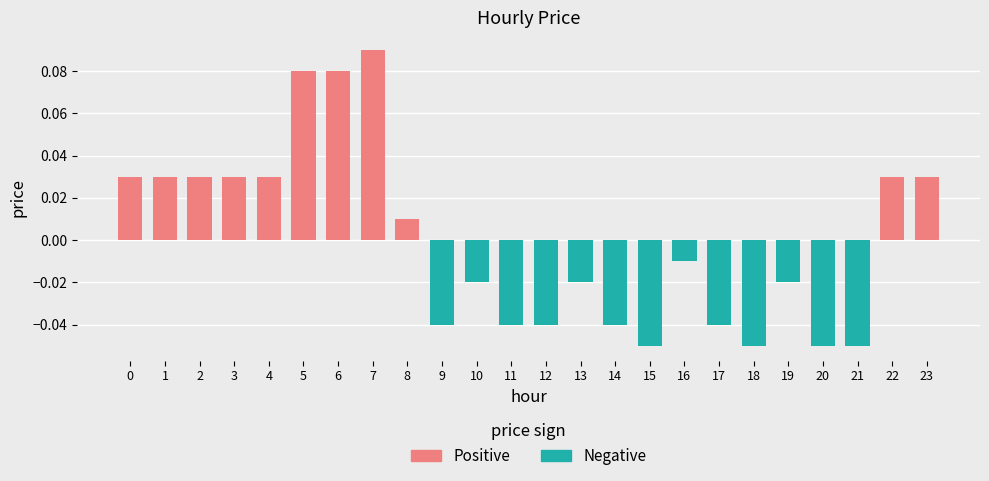

True or false: the data shows 0.1 at 23.

False